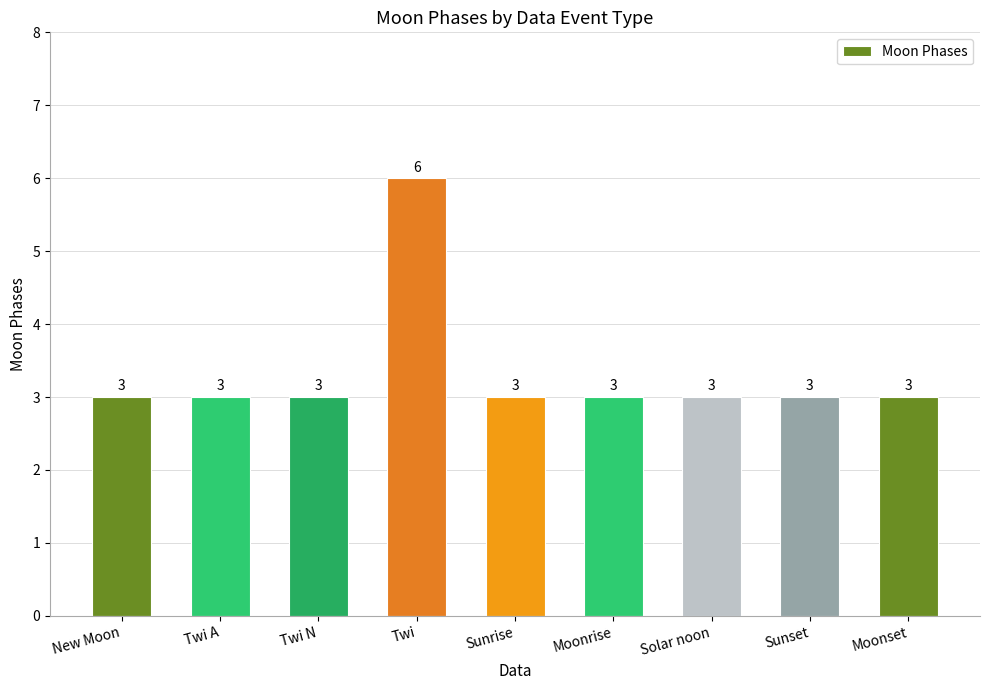

What is the approximate value at Sunrise?

3